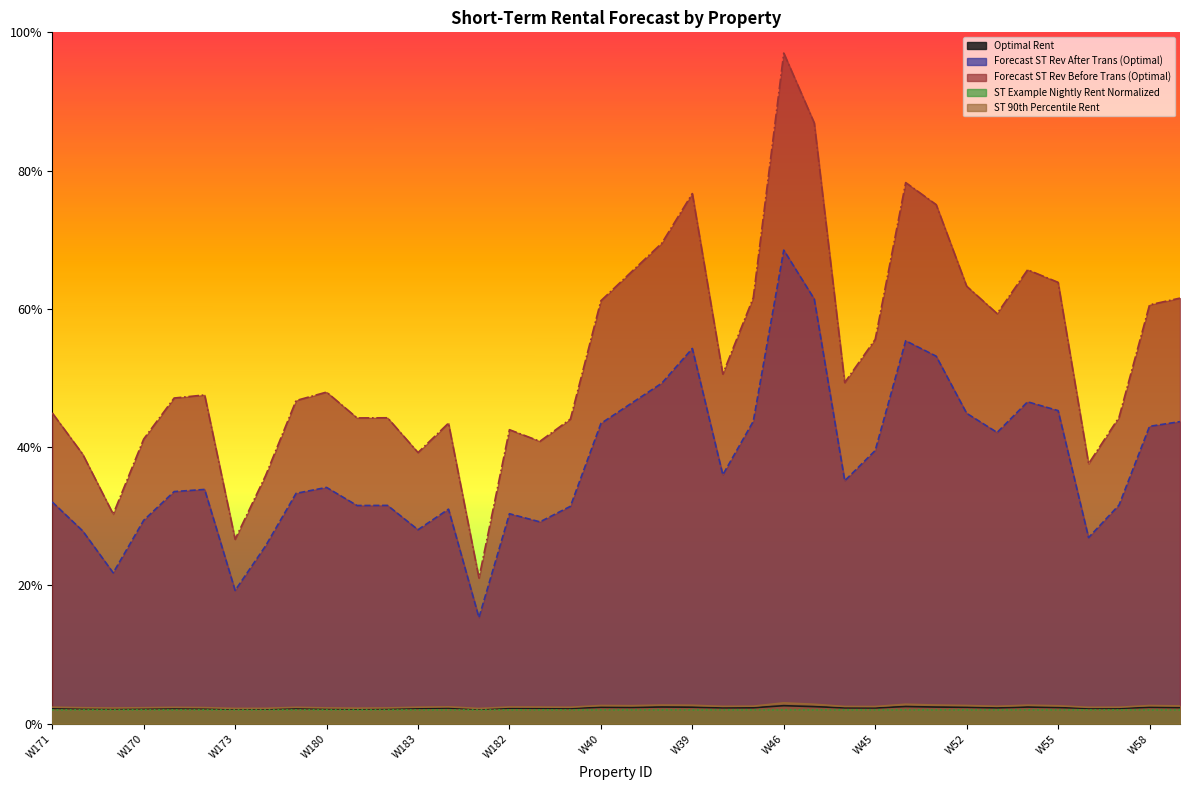

True or false: Forecast ST Rev After Trans (Optimal) and Optimal Rent cross at least once.

False